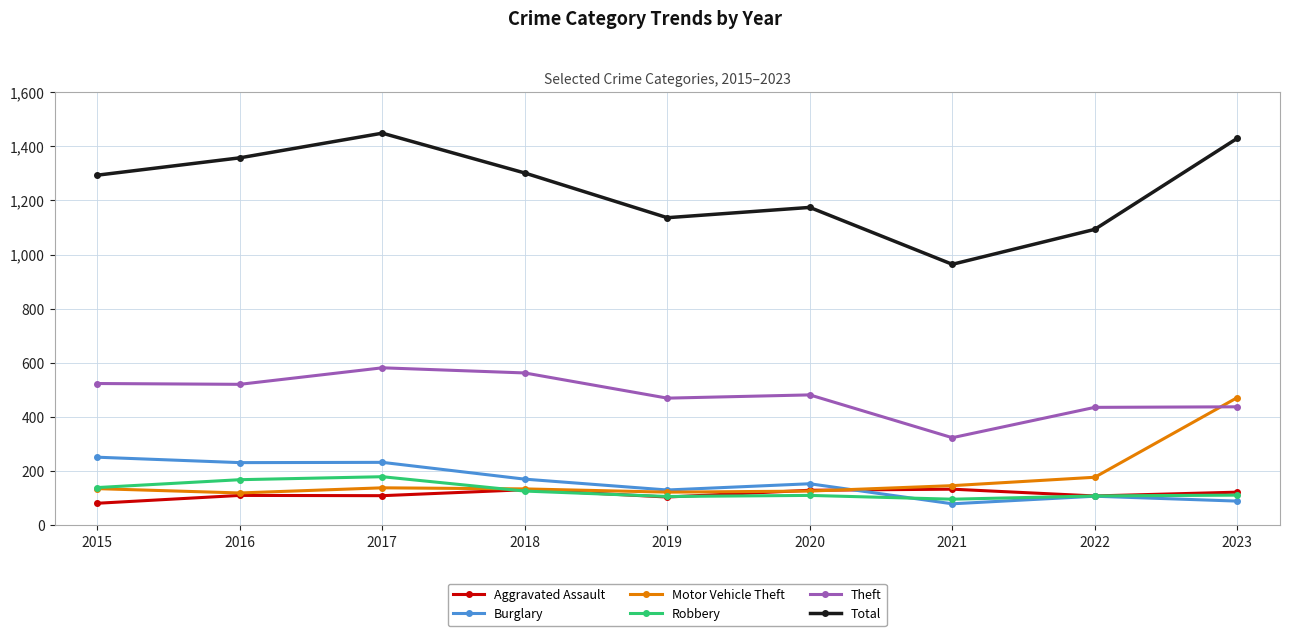

Does the chart display data point markers on the line(s)?

Yes